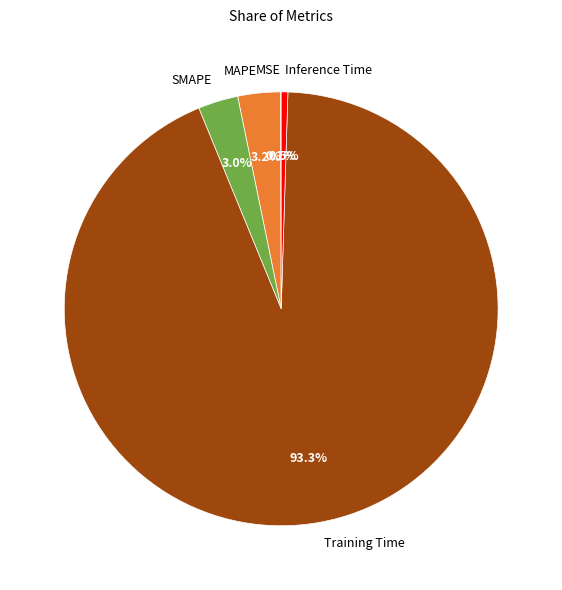

Is there a majority slice in this chart?

Yes